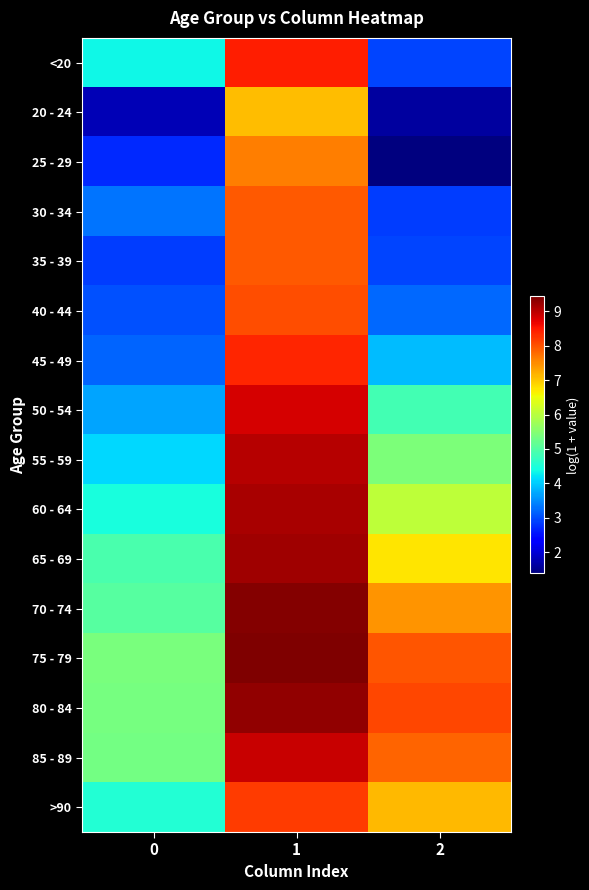

Reading left to right, list all the values displayed in this chart.

<20: 0=4.4	1=8.4	2=2.9
20 - 24: 0=1.8	1=7.1	2=1.6
25 - 29: 0=2.7	1=7.6	2=1.4
30 - 34: 0=3.3	1=7.9	2=2.9
35 - 39: 0=2.9	1=7.9	2=2.9
40 - 44: 0=3.0	1=8.0	2=3.2
45 - 49: 0=3.2	1=8.4	2=3.9
50 - 54: 0=3.7	1=8.8	2=4.8
55 - 59: 0=4.1	1=9.0	2=5.4
60 - 64: 0=4.4	1=9.1	2=6.1
65 - 69: 0=4.9	1=9.2	2=6.7
70 - 74: 0=5.0	1=9.4	2=7.4
75 - 79: 0=5.4	1=9.4	2=8.0
80 - 84: 0=5.3	1=9.3	2=8.1
85 - 89: 0=5.3	1=8.9	2=7.8
>90: 0=4.5	1=8.2	2=7.1